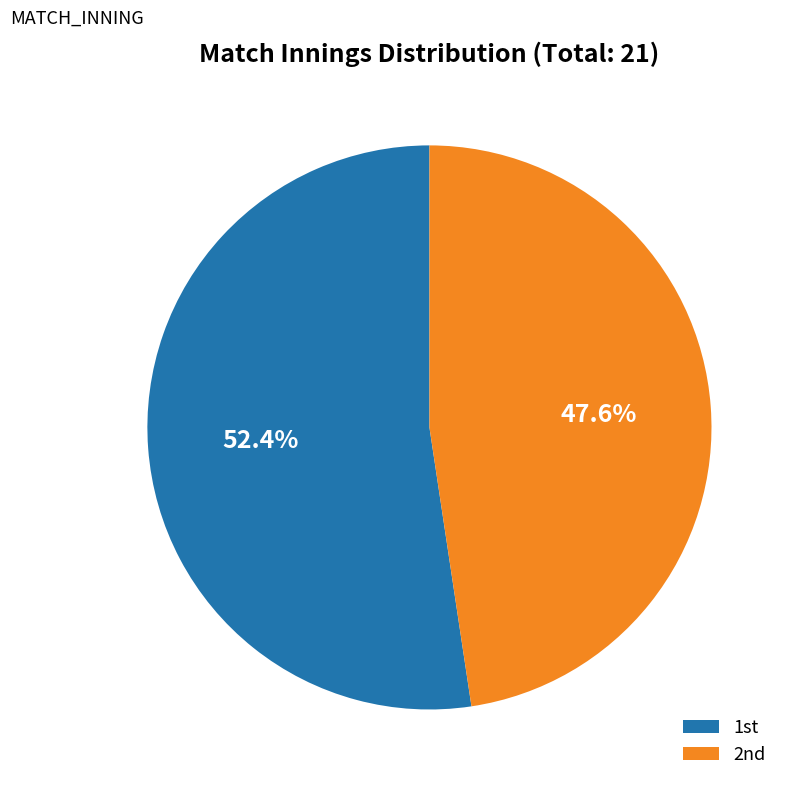

How many slices are in this pie chart?

2